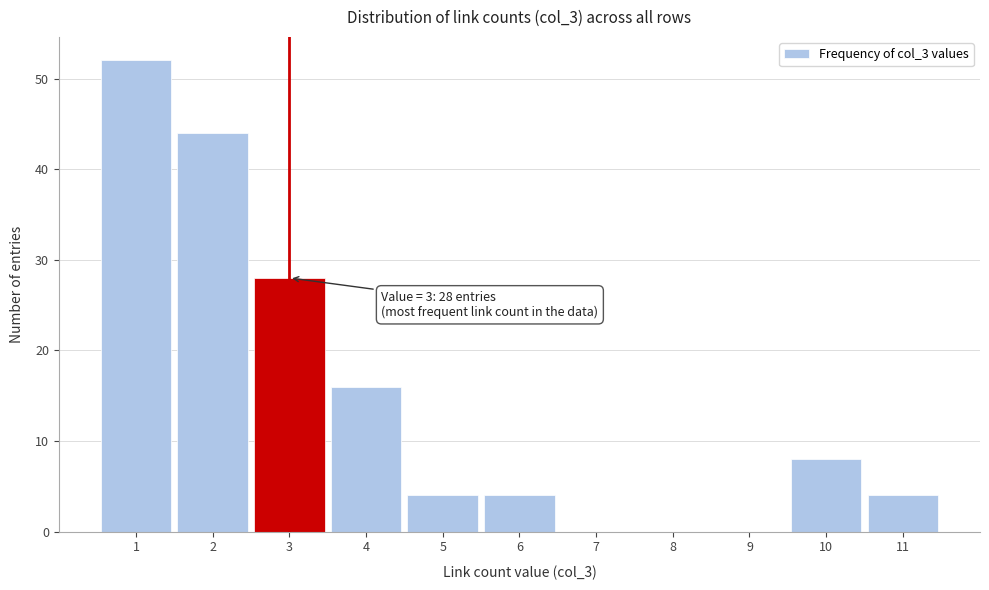

Over which range of the x-axis is the bar tallest?

0.5 to 1.5